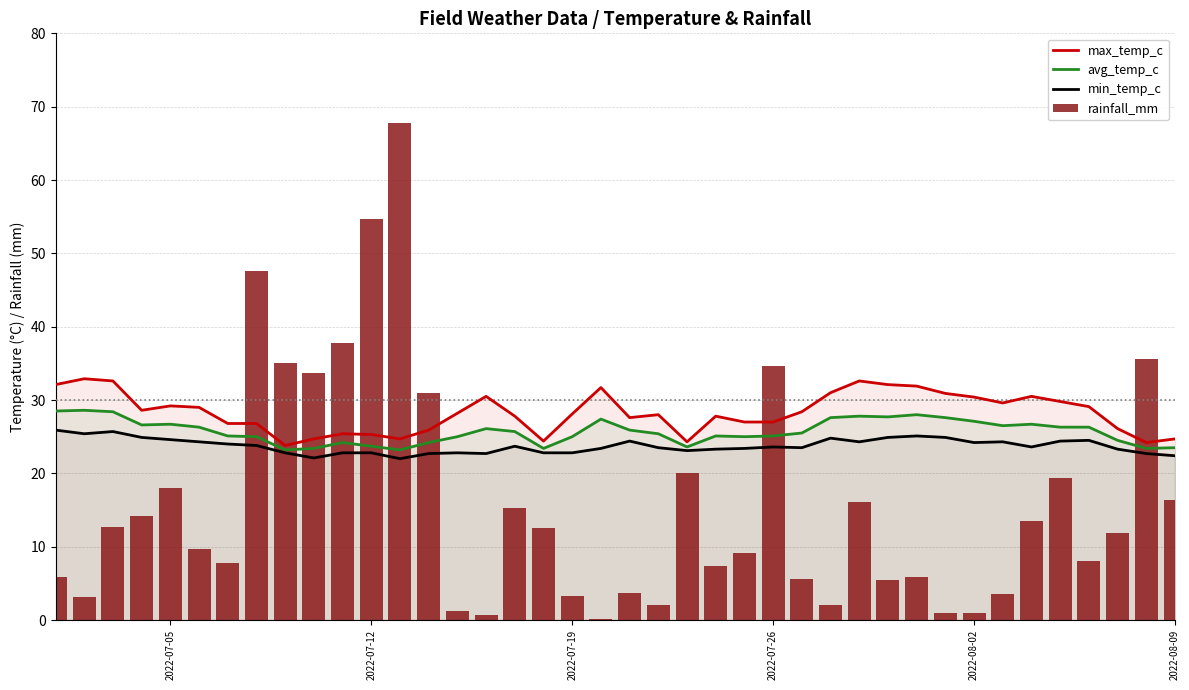

Reading right to left, extract all data points from this chart.

max_temp_c: 24.7	24.2	26.1	29.1	29.8	30.5	29.6	30.4	30.9	31.9	32.1	32.6	31.0	28.4	27.0	27.0	27.8	24.3	28.0	27.6	31.7	28.1	24.4	27.8	30.5	28.2	25.9	24.7	25.3	25.4	24.7	23.8	26.8	26.8	29.0	29.2	28.6	32.6	32.9	32.1
avg_temp_c: 23.5	23.4	24.5	26.3	26.3	26.7	26.5	27.1	27.6	28.0	27.7	27.8	27.6	25.5	25.1	25.0	25.1	23.6	25.4	25.9	27.4	25.0	23.4	25.7	26.1	25.0	24.2	23.2	23.7	24.2	23.4	23.2	25.0	25.1	26.3	26.7	26.6	28.4	28.6	28.5
min_temp_c: 22.4	22.7	23.3	24.5	24.4	23.6	24.3	24.2	24.9	25.1	24.9	24.3	24.8	23.5	23.6	23.4	23.3	23.1	23.5	24.4	23.4	22.8	22.8	23.7	22.7	22.8	22.7	22.0	22.8	22.8	22.1	22.8	23.8	24.0	24.3	24.6	24.9	25.7	25.4	25.9
rainfall_mm: 16.3	35.6	11.8	8.1	19.4	13.5	3.6	0.9	1.0	5.8	5.4	16.1	2.1	5.6	34.6	9.1	7.4	20.0	2.1	3.7	0.2	3.3	12.6	15.3	0.7	1.2	30.9	67.8	54.7	37.8	33.7	35.0	47.6	7.8	9.7	18.0	14.2	12.7	3.2	5.9